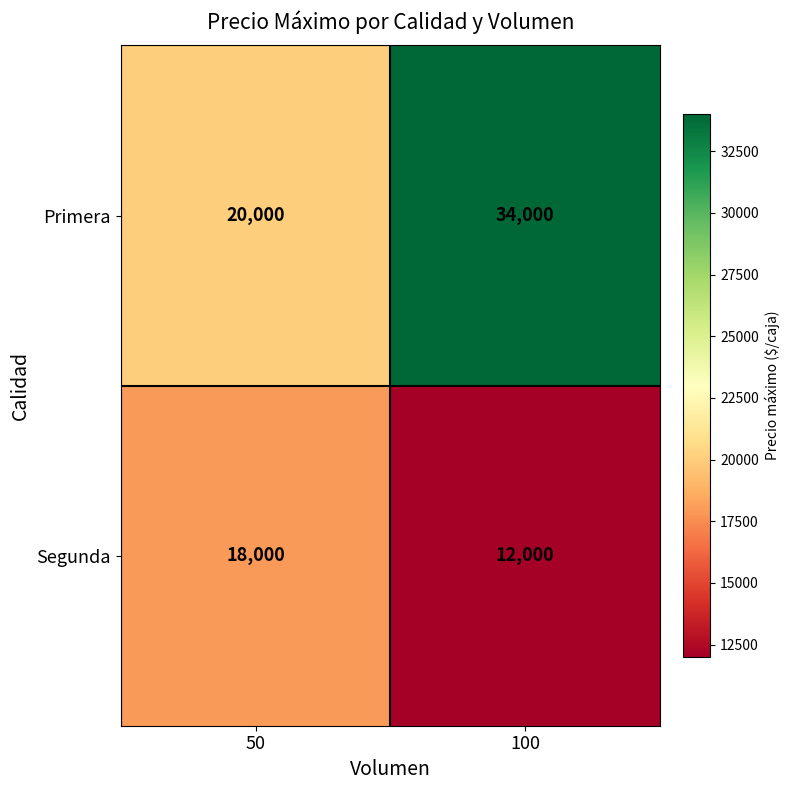

What is the difference between the Primera values at 100 and 50?

14000